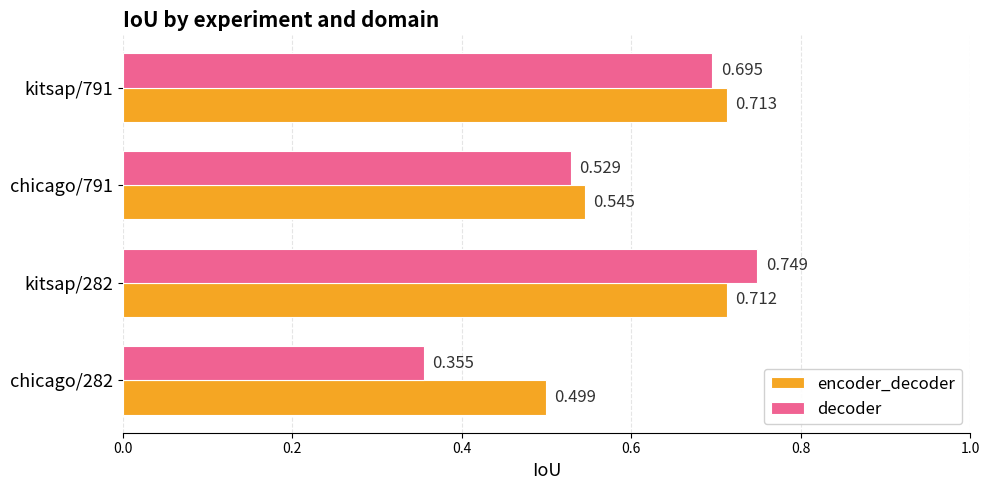

Count the decoder values in the range 0 to 1.

4